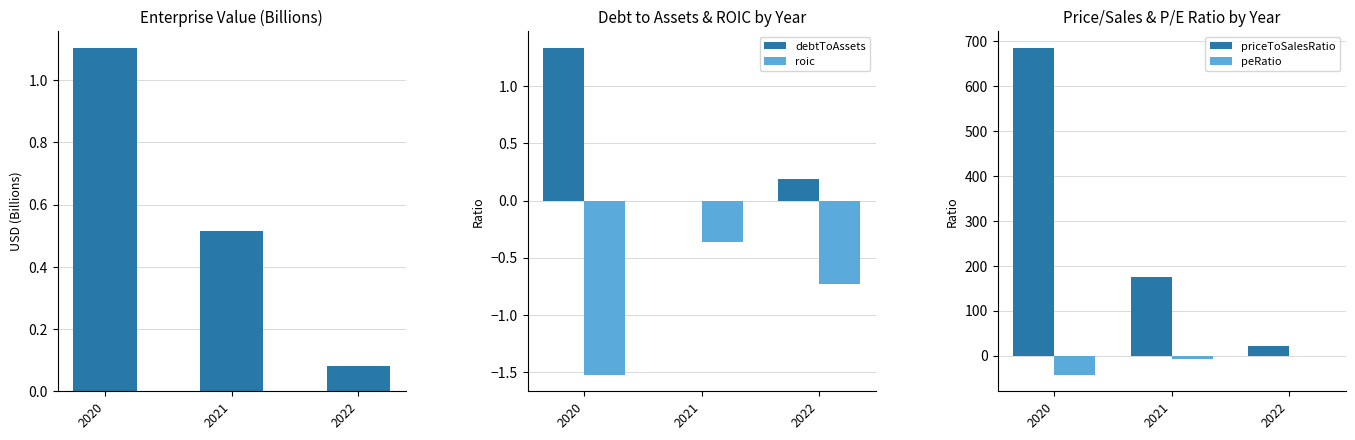

What is the average value of the peRatio series?

-17.4